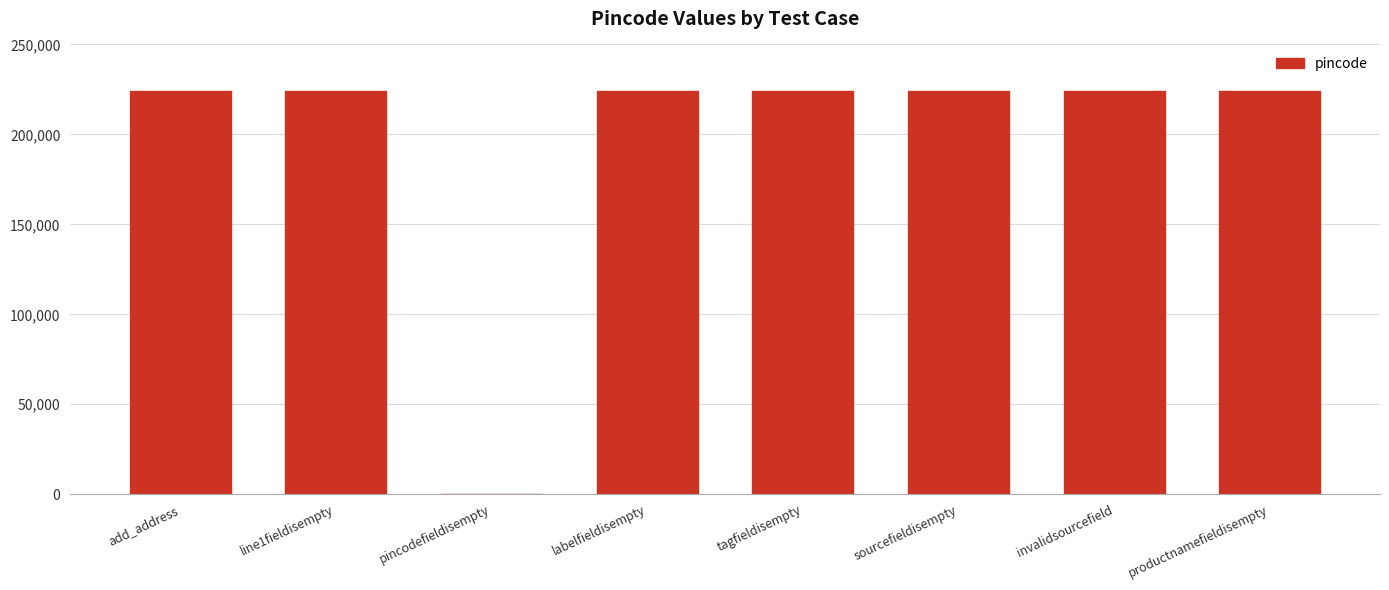

What is the sum of all values?

1568861